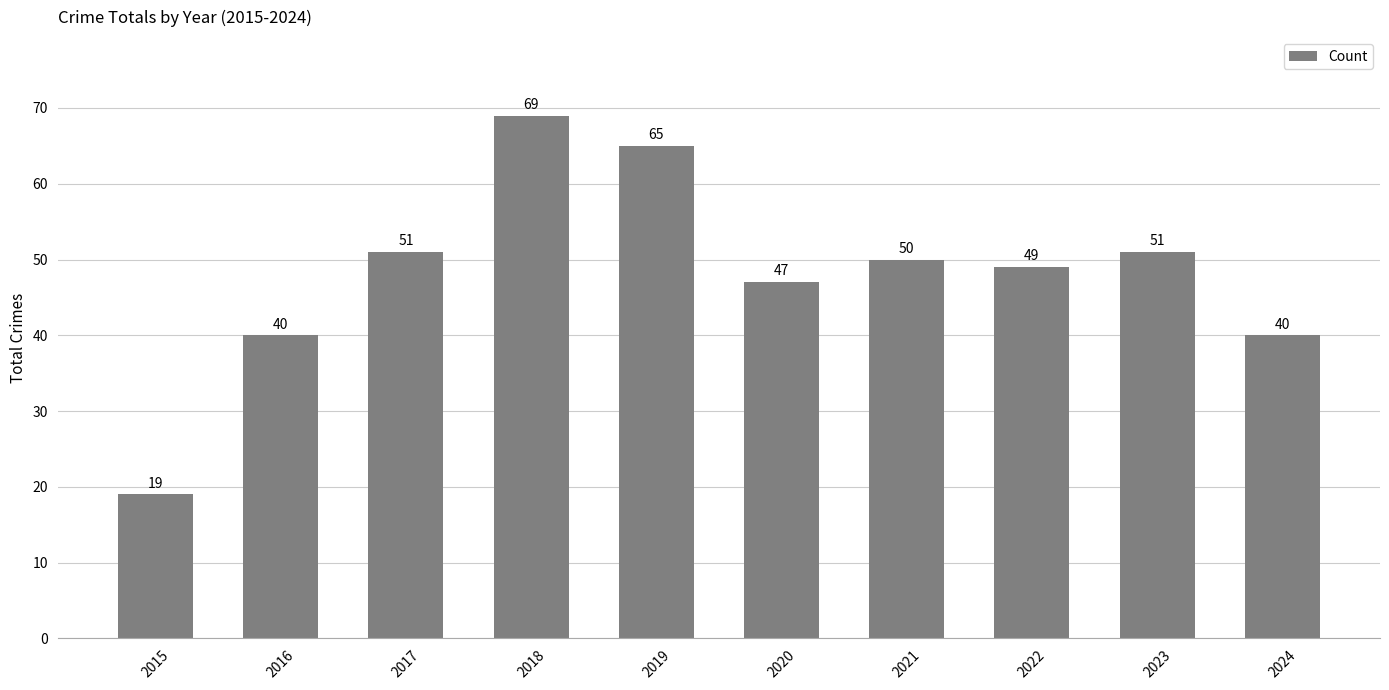

How many series are shown in this chart?

1